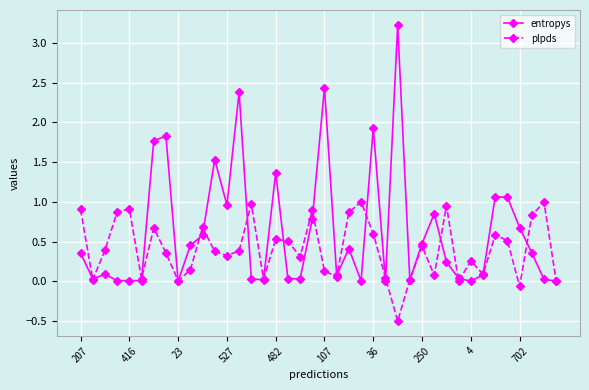

Is this an area chart (filled region under the line)?

No